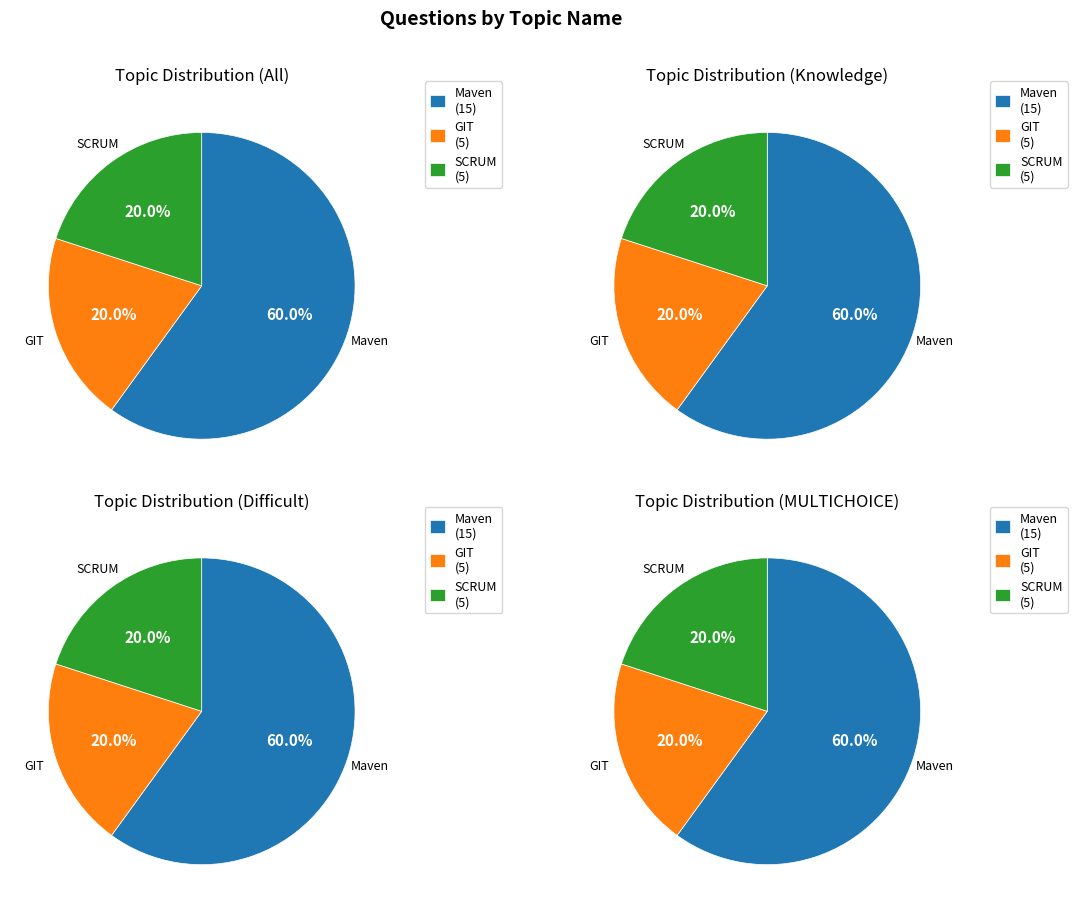

To the nearest percent, what portion does SCRUM represent?

20%